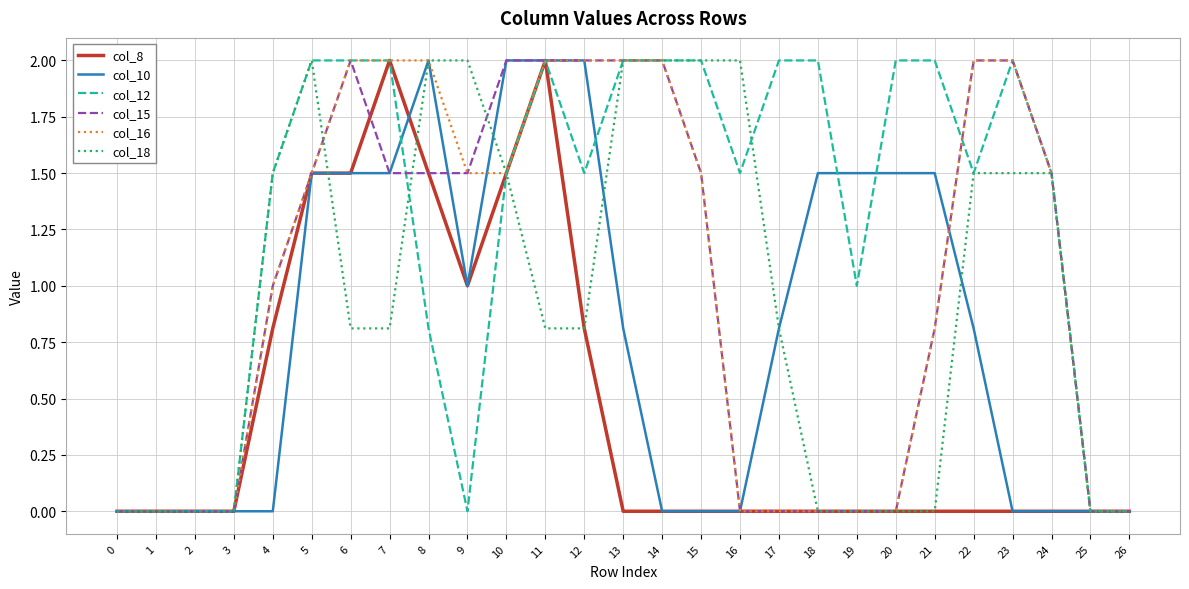

Reading right to left, list all the values displayed in this chart.

col_8: 0.0	0.0	0.0	0.0	0.0	0.0	0.0	0.0	0.0	0.0	0.0	0.0	0.0	0.0	0.8	2.0	1.5	1.0	1.5	2.0	1.5	1.5	0.8	0.0	0.0	0.0	0.0
col_10: 0.0	0.0	0.0	0.0	0.8	1.5	1.5	1.5	1.5	0.8	0.0	0.0	0.0	0.8	2.0	2.0	2.0	1.0	2.0	1.5	1.5	1.5	0.0	0.0	0.0	0.0	0.0
col_12: 0.0	0.0	1.5	2.0	1.5	2.0	2.0	1.0	2.0	2.0	1.5	2.0	2.0	2.0	1.5	2.0	1.5	0.0	0.8	2.0	2.0	2.0	1.5	0.0	0.0	0.0	0.0
col_15: 0.0	0.0	1.5	2.0	2.0	0.8	0.0	0.0	0.0	0.0	0.0	1.5	2.0	2.0	2.0	2.0	2.0	1.5	1.5	1.5	2.0	1.5	1.0	0.0	0.0	0.0	0.0
col_16: 0.0	0.0	1.5	2.0	2.0	0.8	0.0	0.0	0.0	0.0	0.0	1.5	2.0	2.0	2.0	2.0	1.5	1.5	2.0	2.0	2.0	1.5	1.0	0.0	0.0	0.0	0.0
col_18: 0.0	0.0	1.5	1.5	1.5	0.0	0.0	0.0	0.0	0.8	2.0	2.0	2.0	2.0	0.8	0.8	1.5	2.0	2.0	0.8	0.8	2.0	1.5	0.0	0.0	0.0	0.0